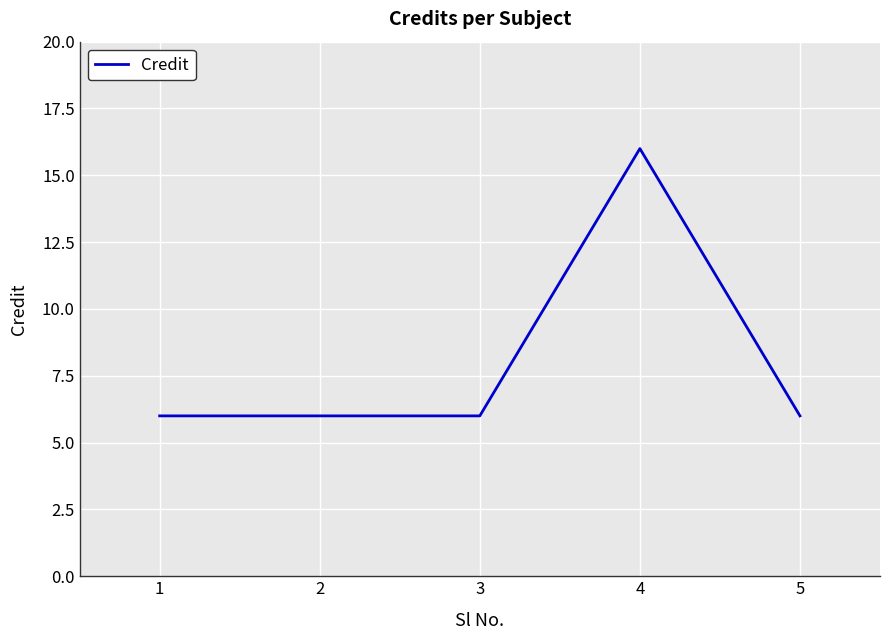

How many series are shown in this chart?

1